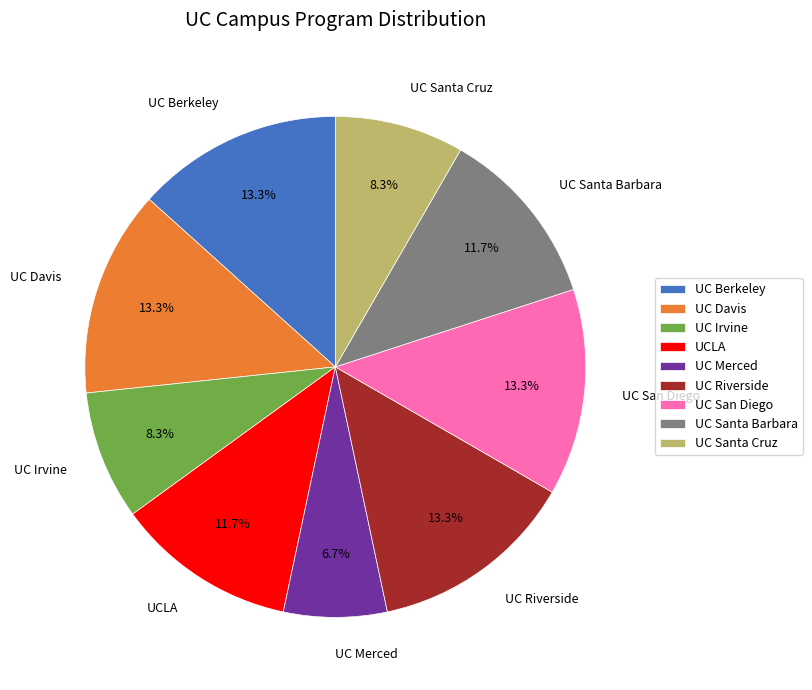

To the nearest percent, what is the difference between the largest and smallest slice percentages?

7%